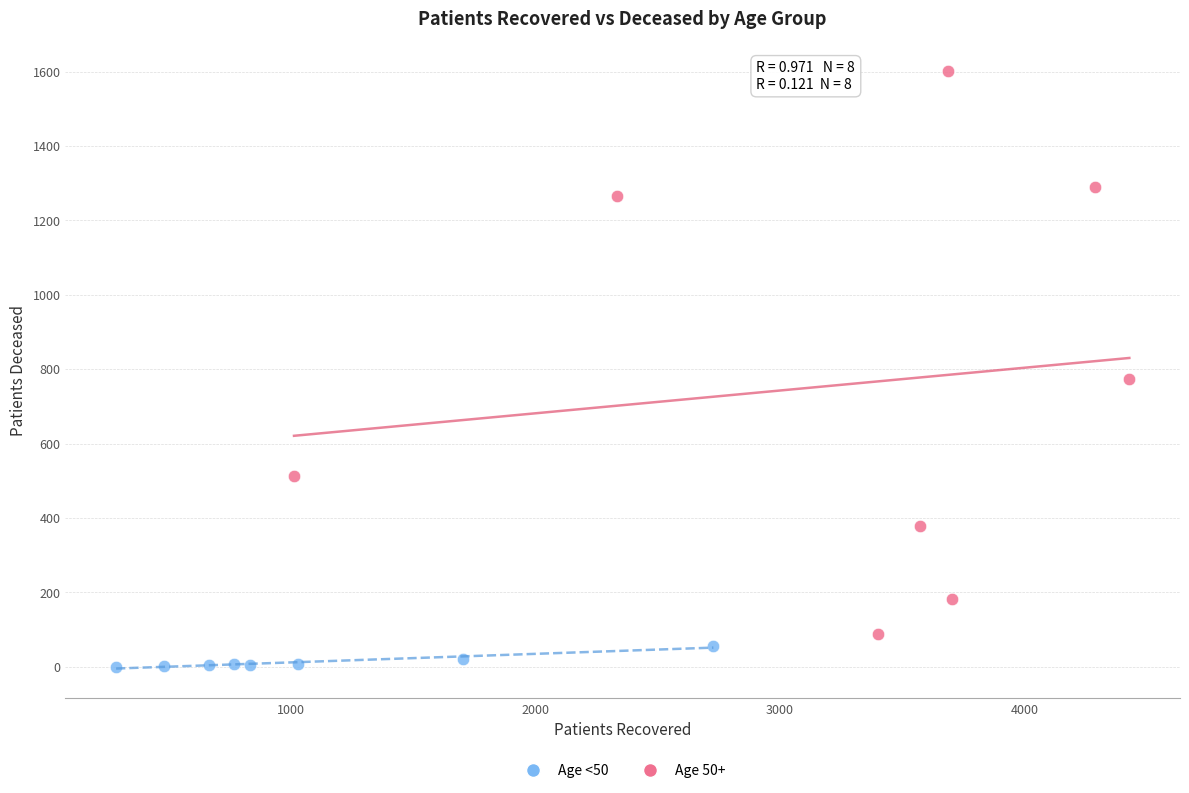

Which series has the largest Y range (max minus min)?

Age 50+